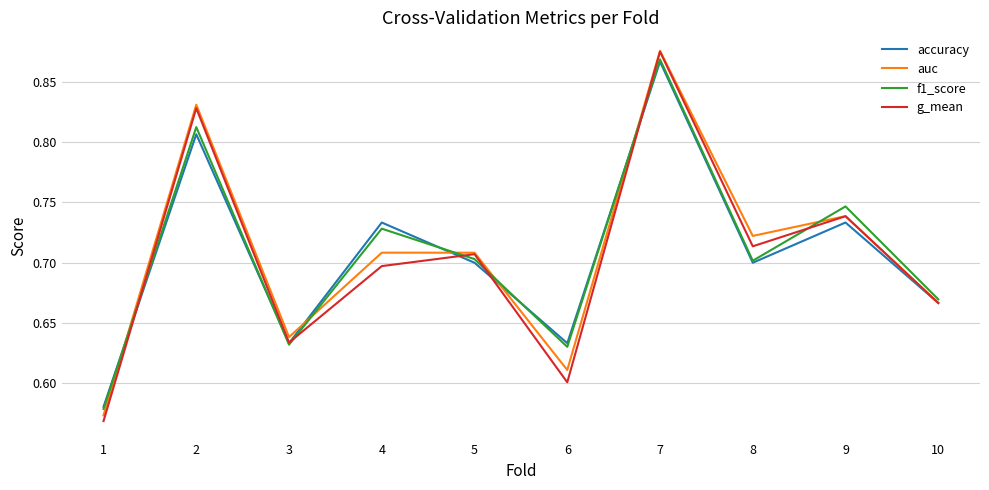

Which series has the widest spread of values?

g_mean